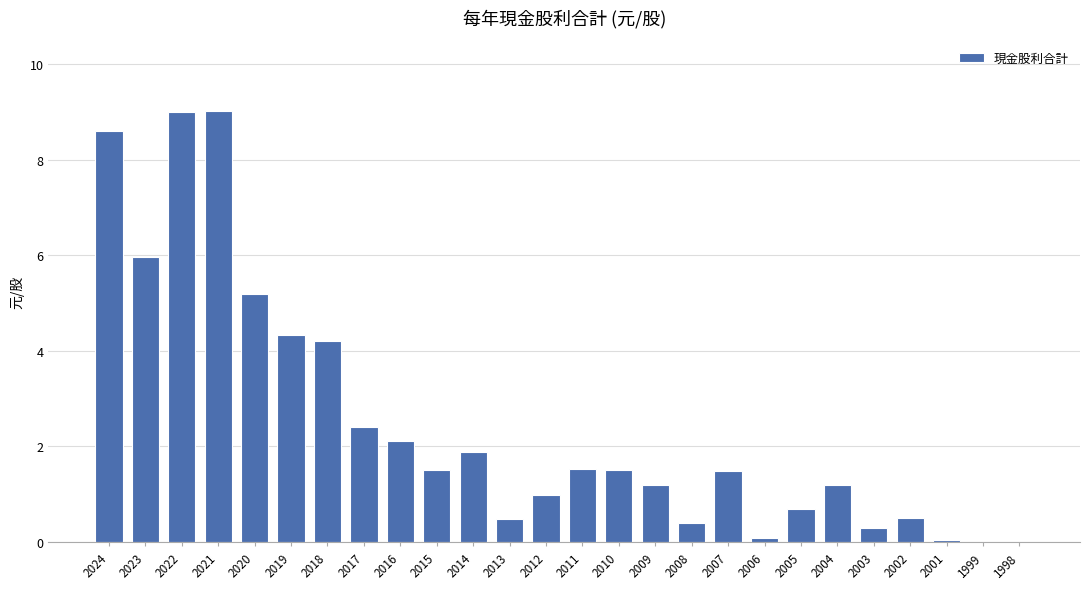

Reading right to left, extract all data points from this chart.

0.0	0.0	0.1	0.5	0.3	1.2	0.7	0.1	1.5	0.4	1.2	1.5	1.5	1.0	0.5	1.9	1.5	2.1	2.4	4.2	4.3	5.2	9.0	9.0	6.0	8.6